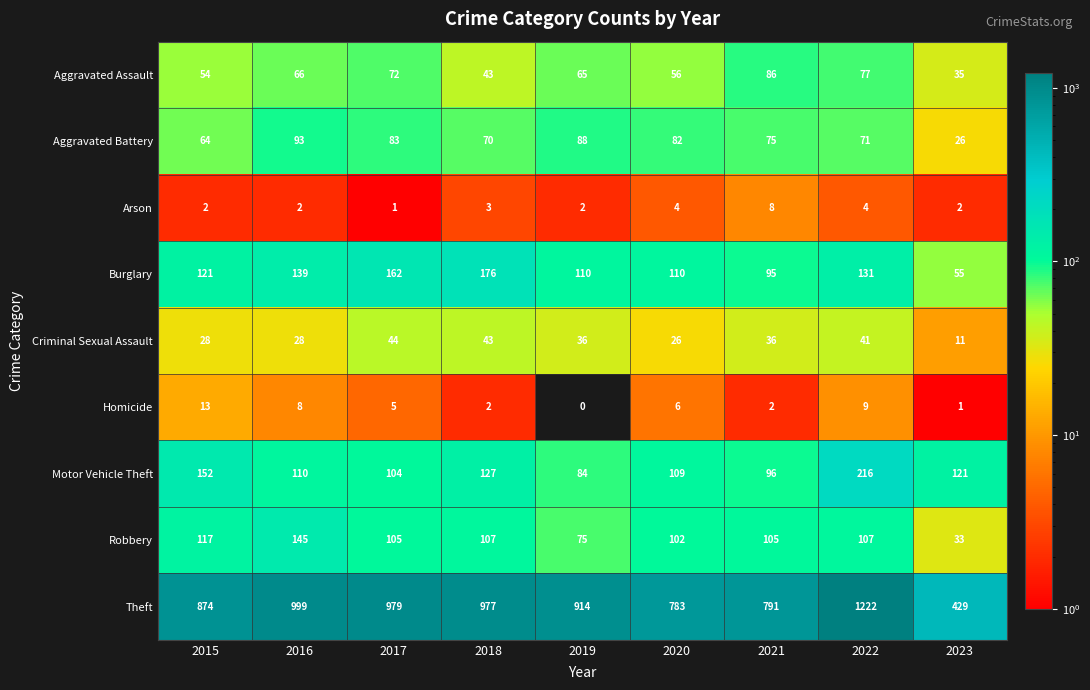

What is the approximate value of Aggravated Battery at 2021, to the nearest 5?

75